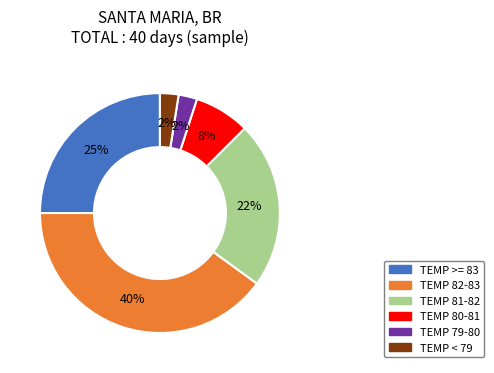

Does TEMP 79-80 represent more than half of the total?

No